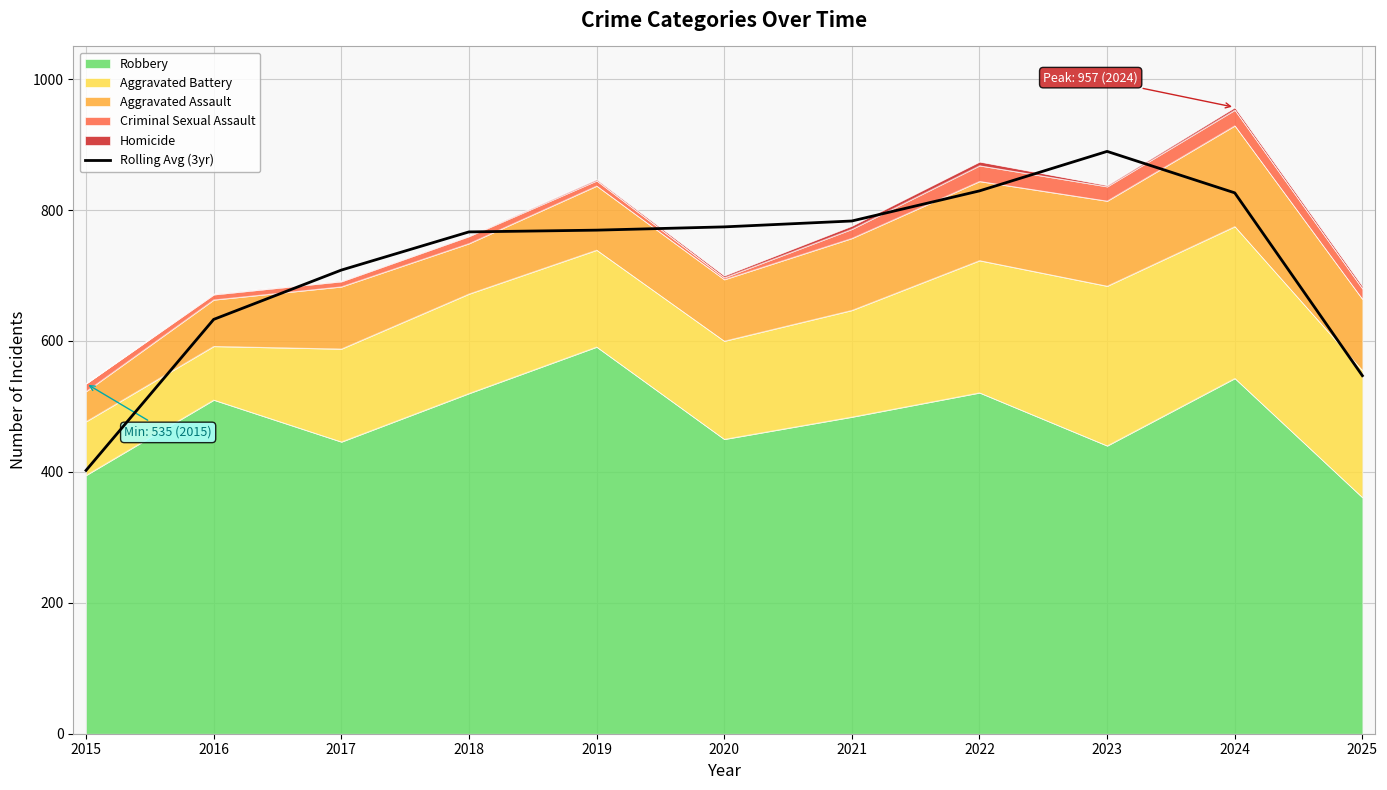

Reading left to right, extract all data points from this chart.

402.3	633.0	708.3	766.7	769.3	774.3	783.3	829.3	889.7	826.3	547.0